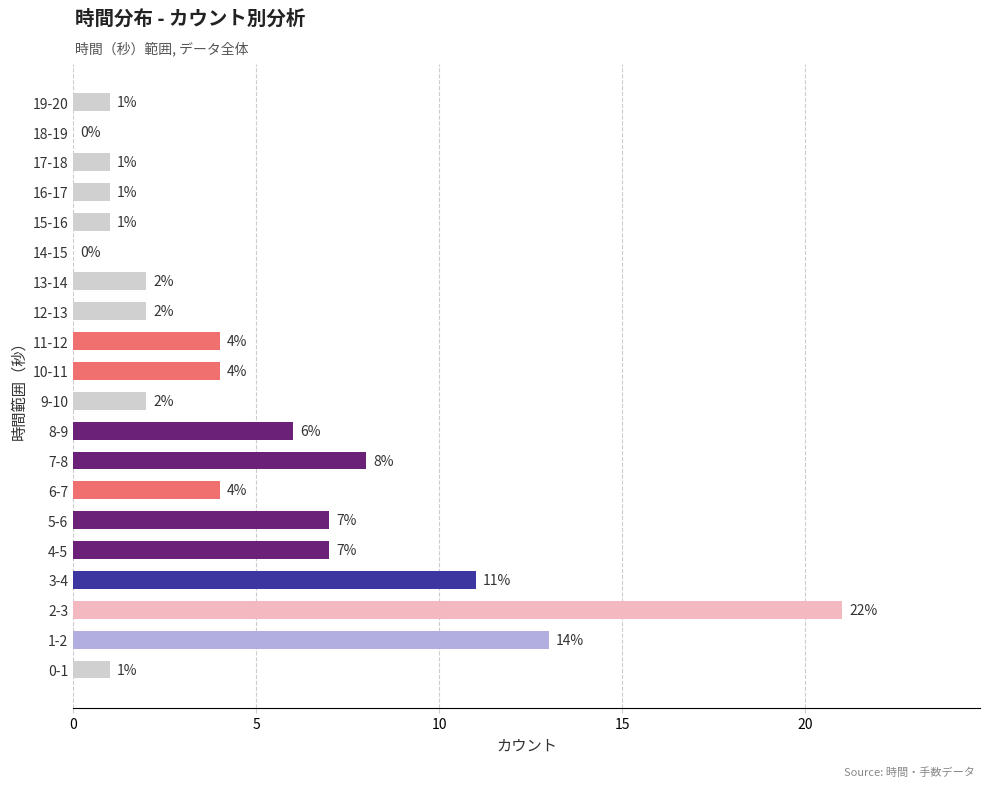

What is the sum of the values at 10-11 and 12-13?

6